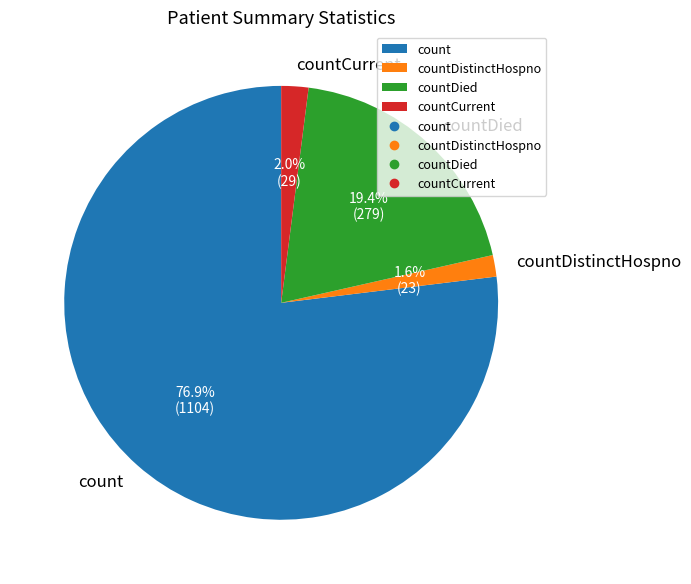

Do count and countDied together represent more than half of the pie?

Yes